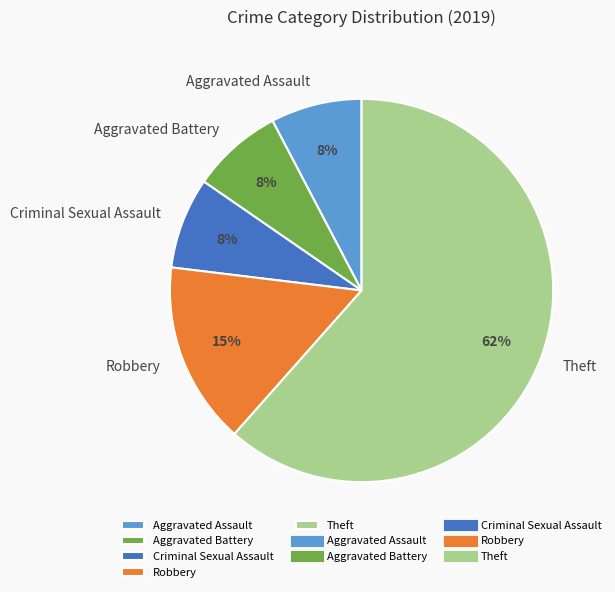

The Theft slice represents 69% of the pie. True or false?

False